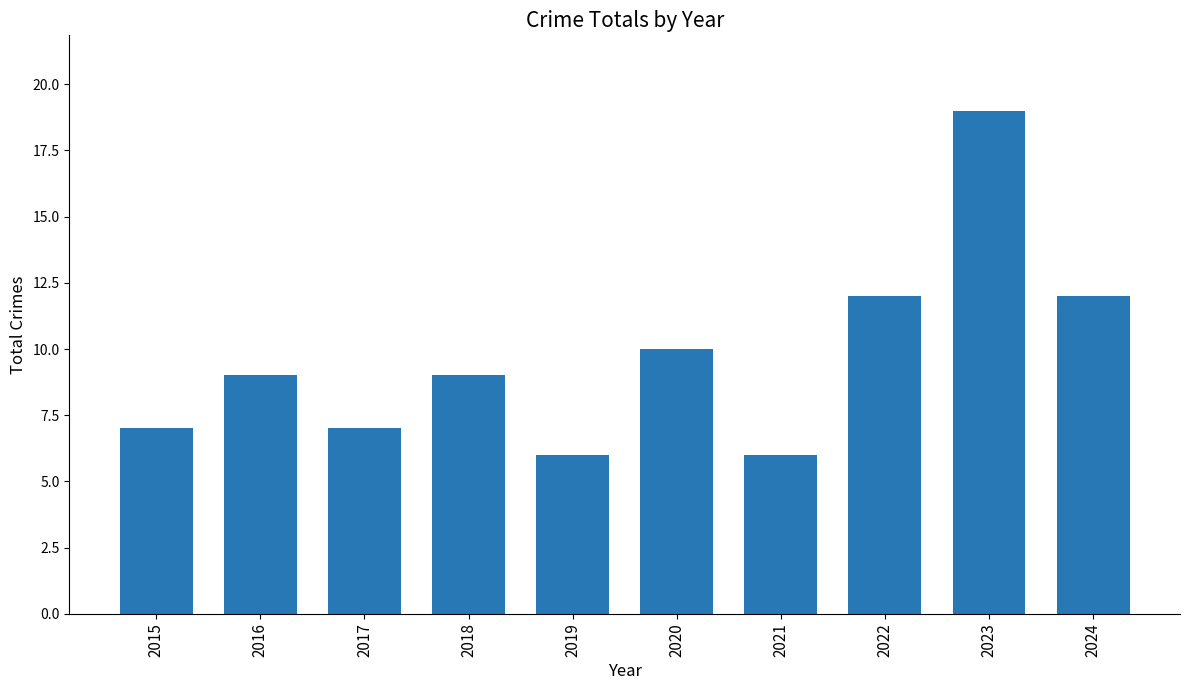

What is the approximate value at 2019?

6